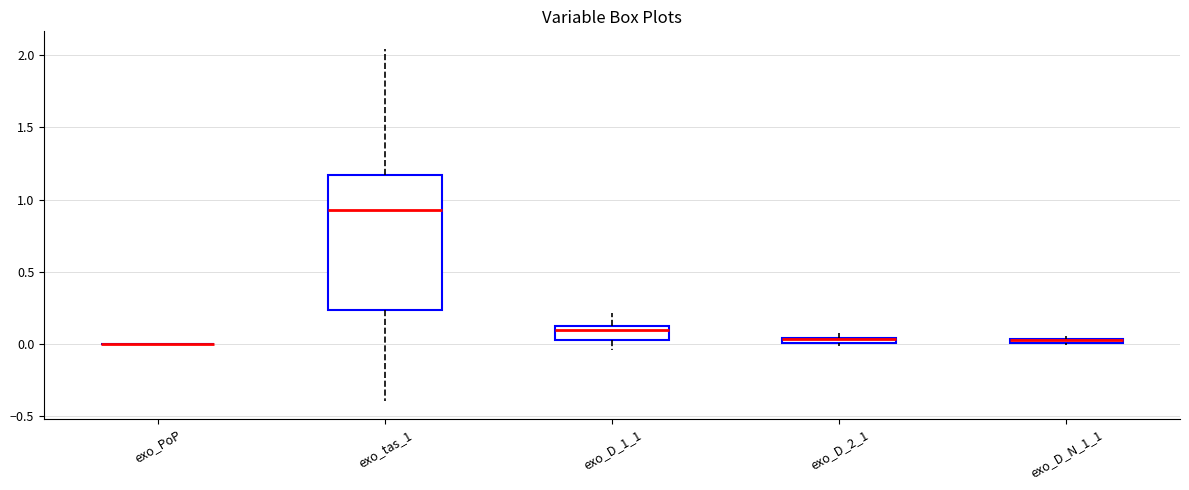

Which box is the tallest, from its lower edge to its upper edge?

exo_tas_1